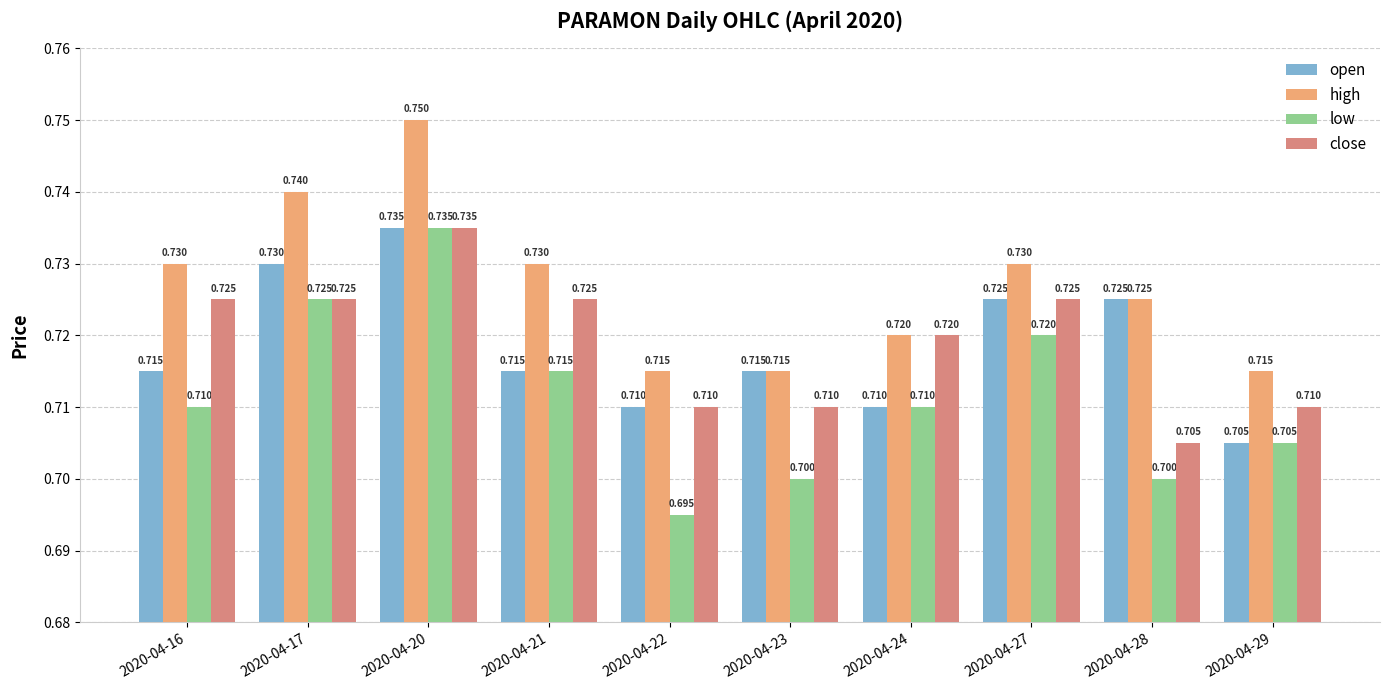

What is the value of the low bar at the 4th from the left?

0.7